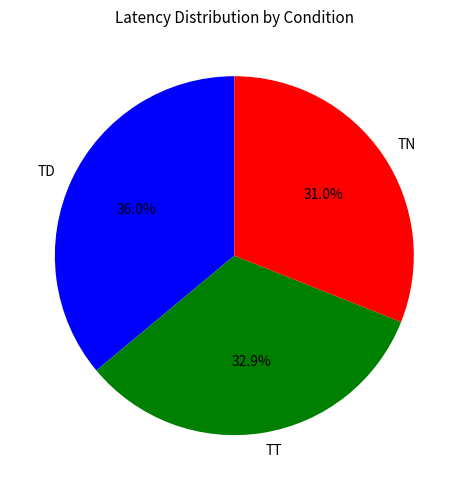

What is the total percentage of TN and TD?

67.1%